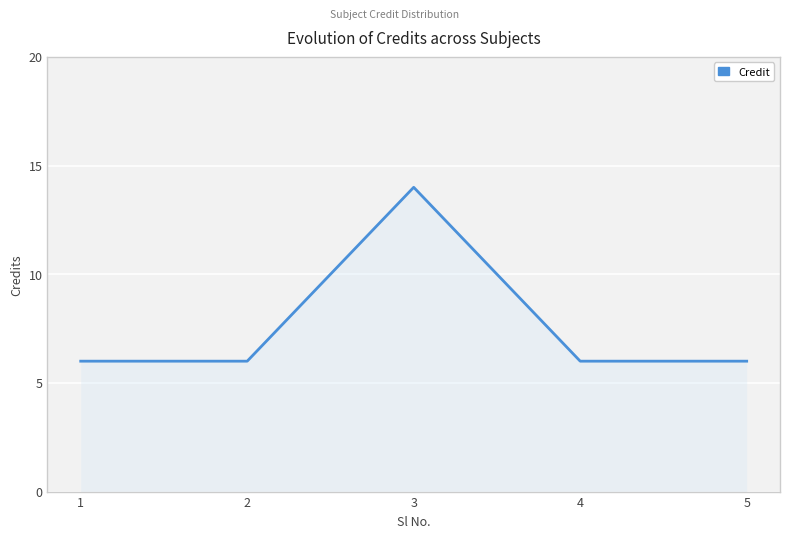

How many series are shown in this chart?

1